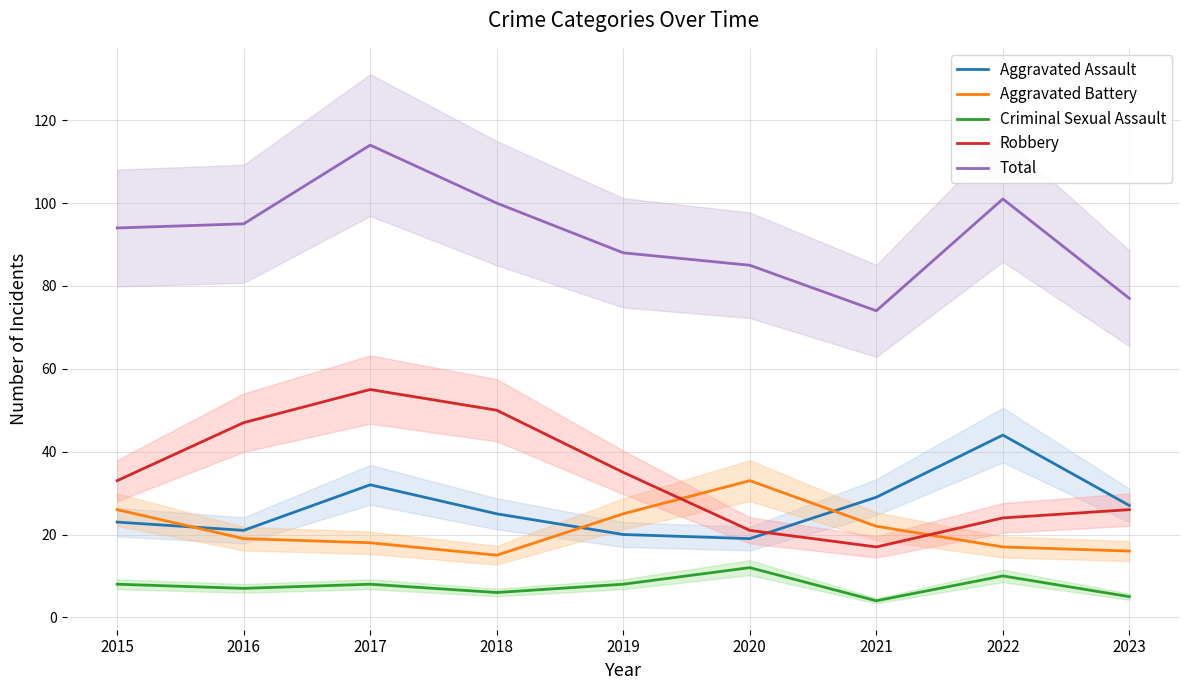

Which category has the lowest value across all series?

2021